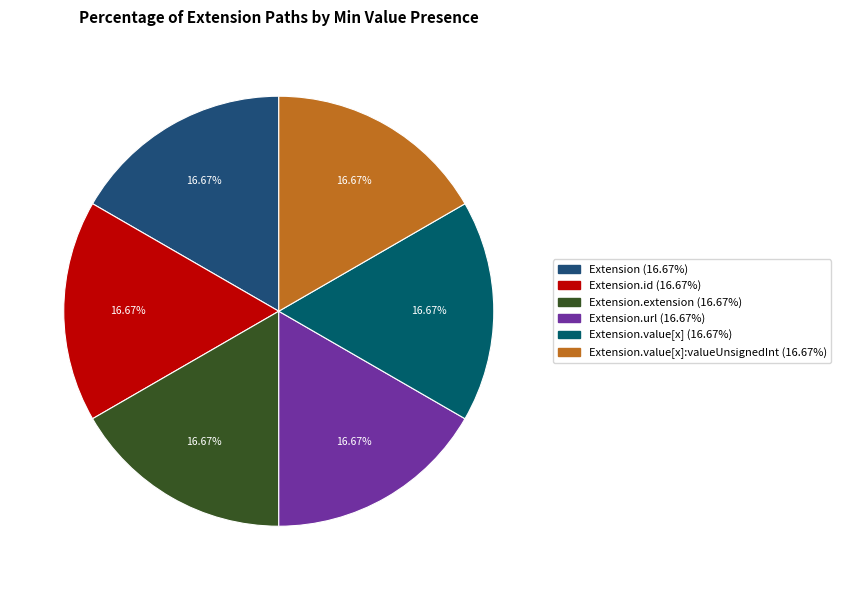

How many segments does this pie chart have?

6